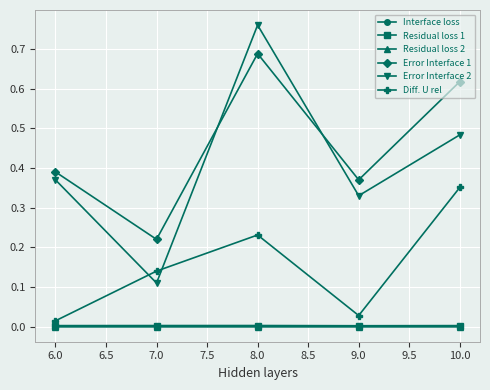

Does the chart display data point markers on the line(s)?

Yes